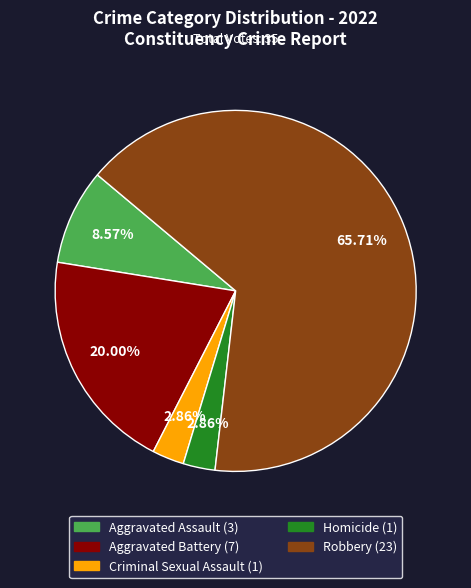

Count the number of slices in the pie.

5